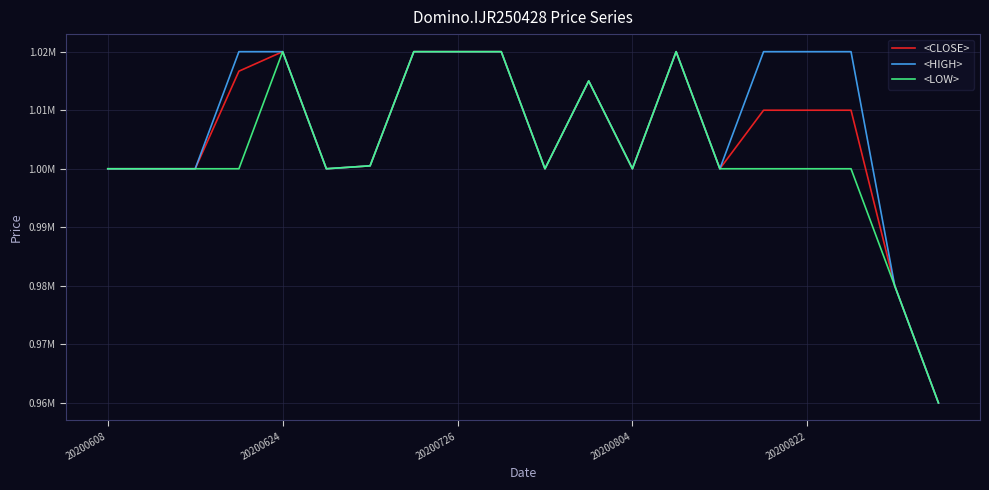

What are all the series names shown in the legend?

<CLOSE>, <HIGH>, <LOW>